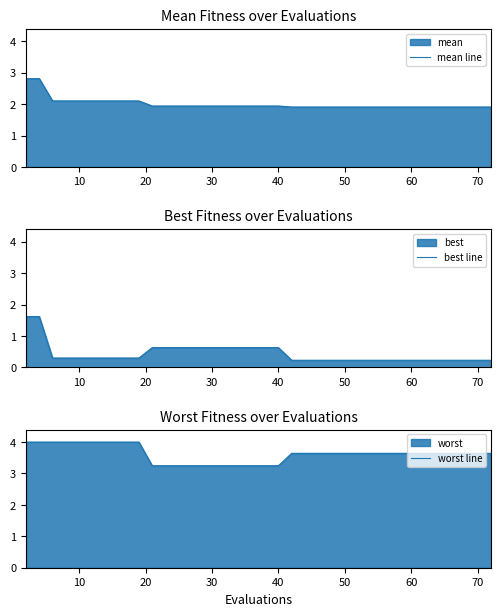

What is the difference between the maximum and minimum values in the mean line series?

0.9